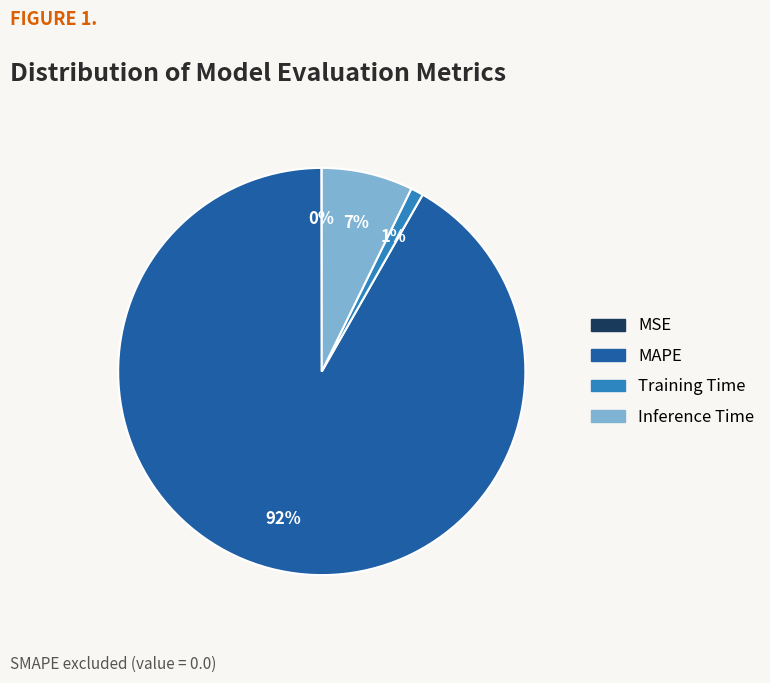

To the nearest percent, what is the difference between the largest and smallest slice percentages?

92%